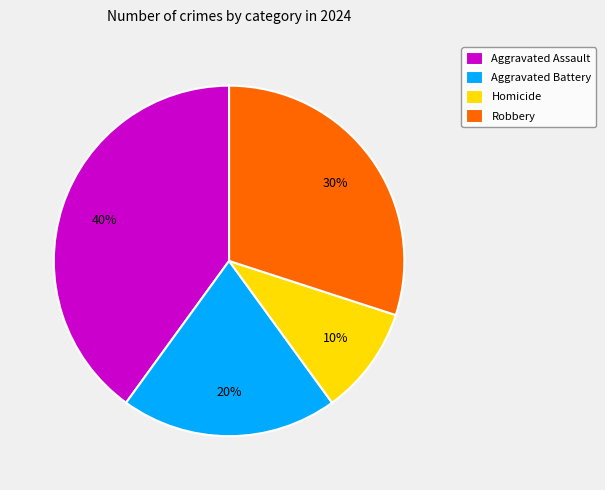

The Robbery slice represents 30% of the pie. True or false?

True